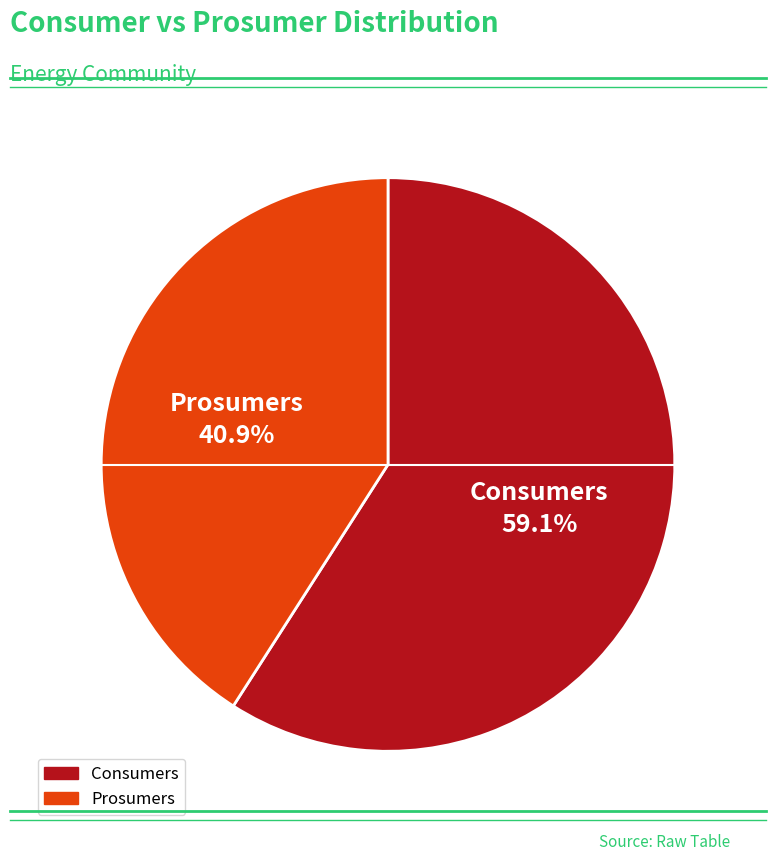

Is the sum of Consumers and Prosumers greater than half?

Yes